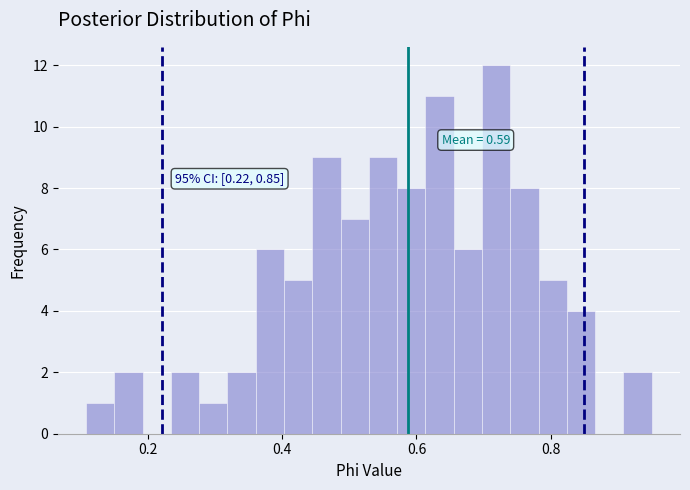

Around what value on the x-axis is the tallest bar? Give the approximate position of its centre, as read against the axis.

0.72